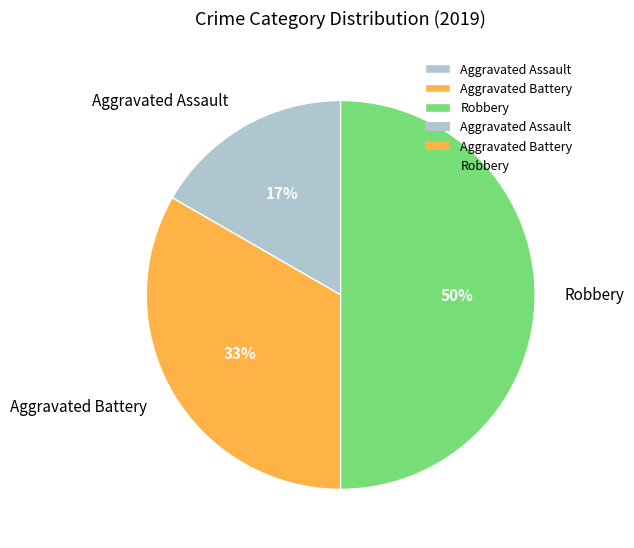

To the nearest percent, what is the difference between the largest and smallest slice percentages?

33%